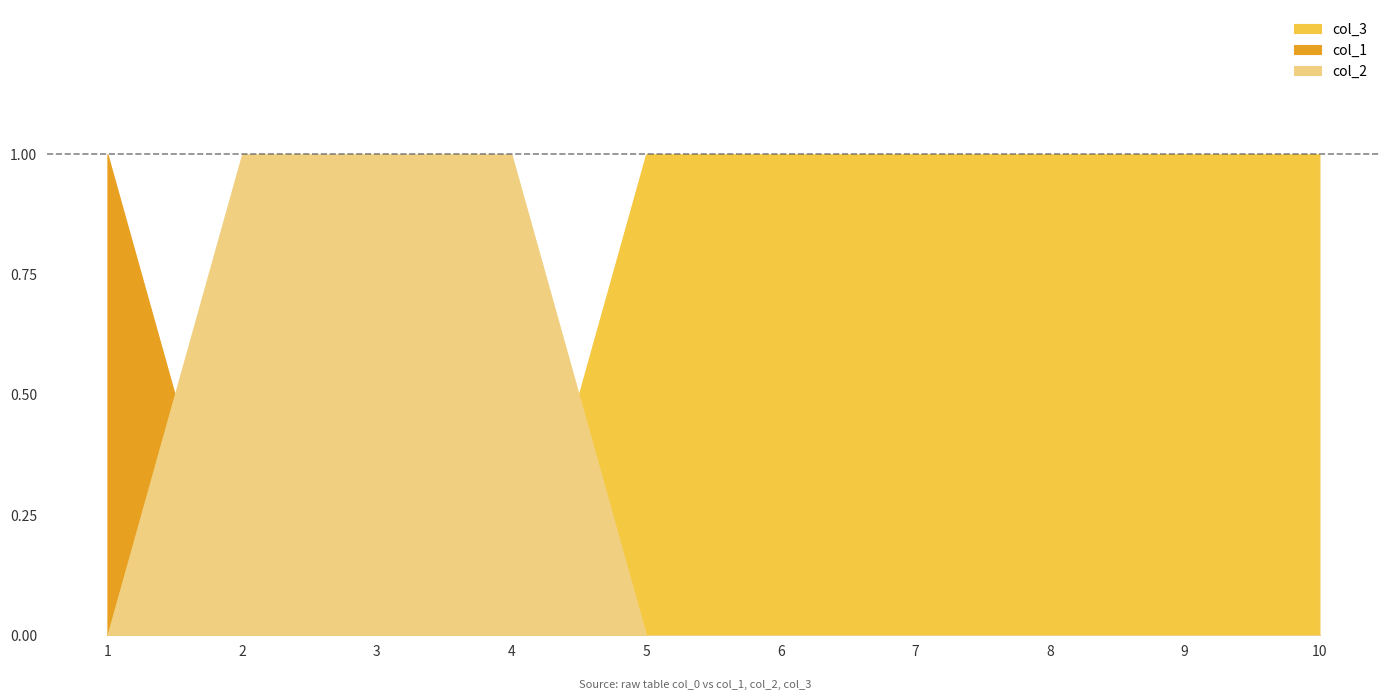

Reading left to right, what are all the values shown in this chart?

col_3: 1=0	2=0	3=0	4=0	5=1	6=1	7=1	8=1	9=1	10=1
col_1: 1=1	2=0	3=0	4=0	5=0	6=0	7=0	8=0	9=0	10=0
col_2: 1=0	2=1	3=1	4=1	5=0	6=0	7=0	8=0	9=0	10=0